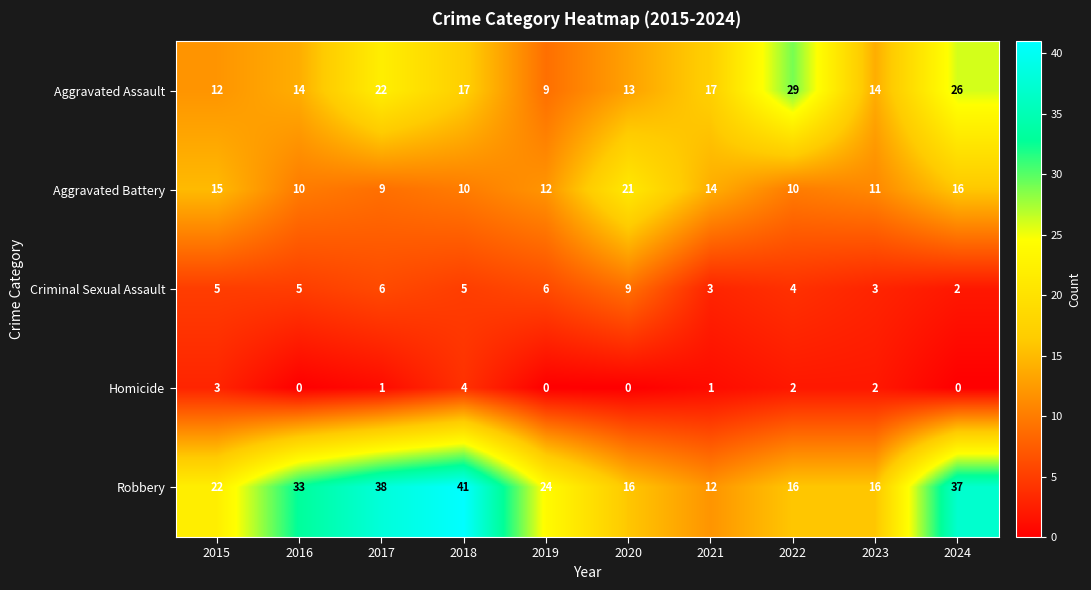

True or false: Aggravated Battery has a value of 11 at 2023.

True